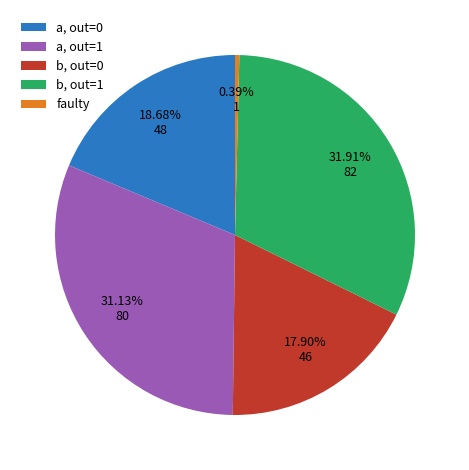

What is the smallest slice in the pie chart?

faulty